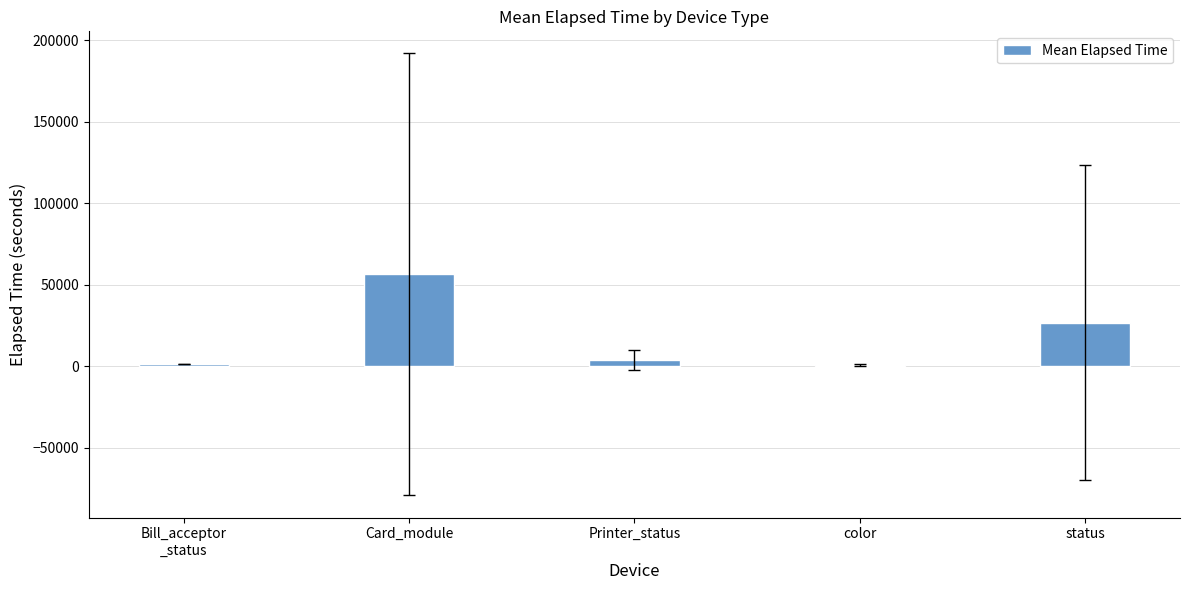

How many bars are there in total?

5